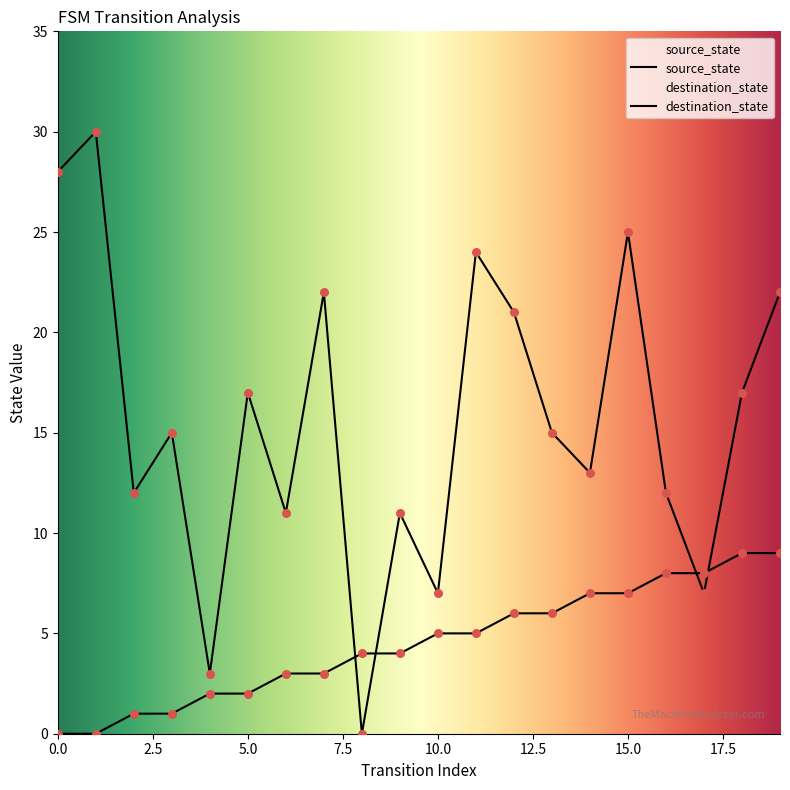

Which series has the widest spread of Y values?

destination_state